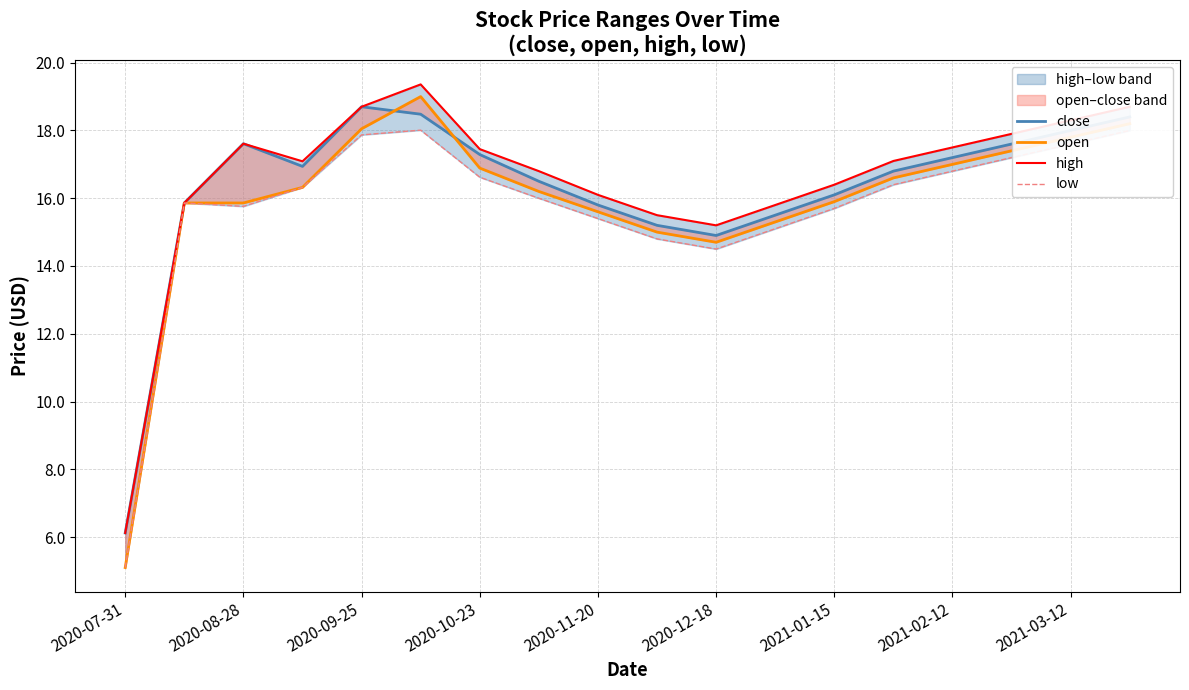

How many series are shown in this chart?

4